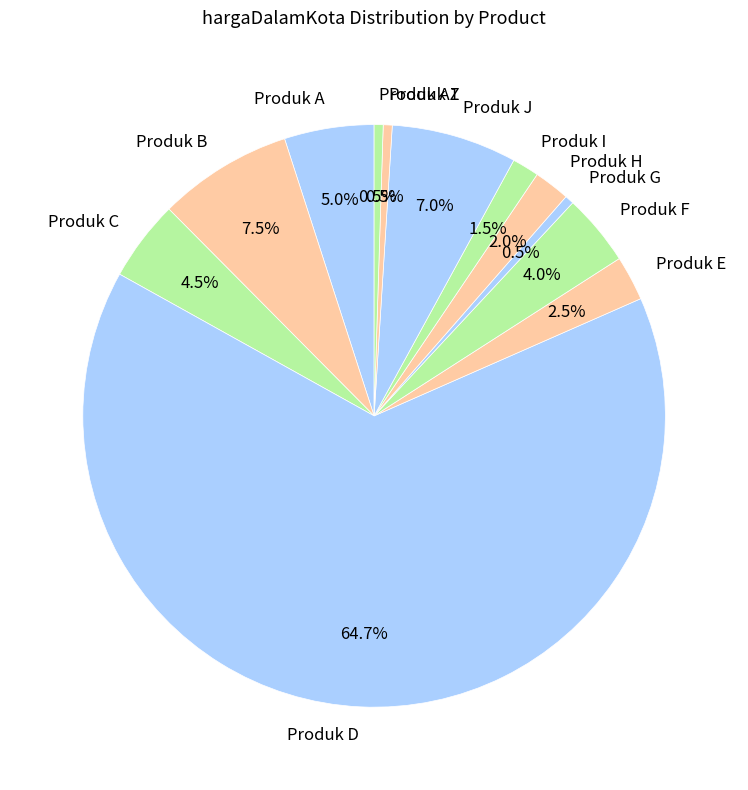

How many slices are in this pie chart?

12